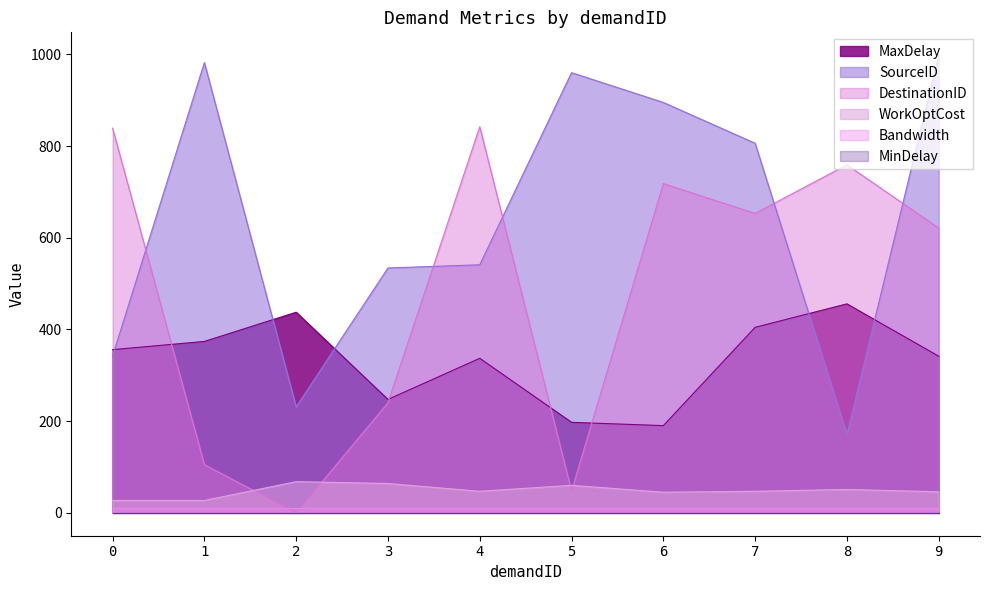

In SourceID, how many points are higher than both neighbors (excluding endpoints)?

2